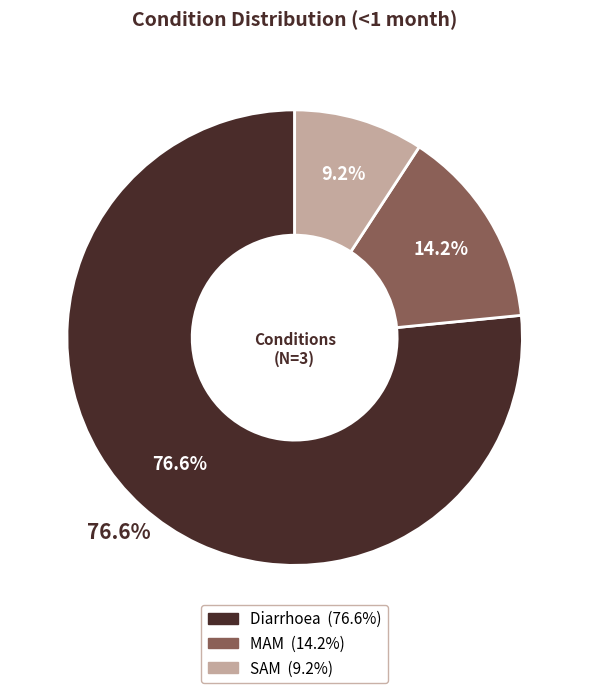

To the nearest percent, what is the difference between the largest and smallest slice percentages?

67%